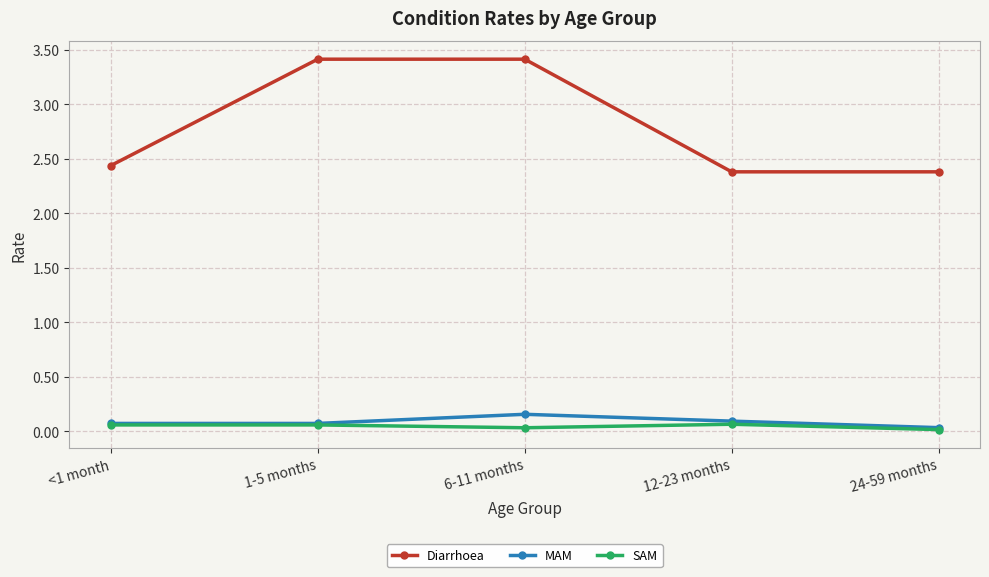

What is the greatest value displayed?

3.4